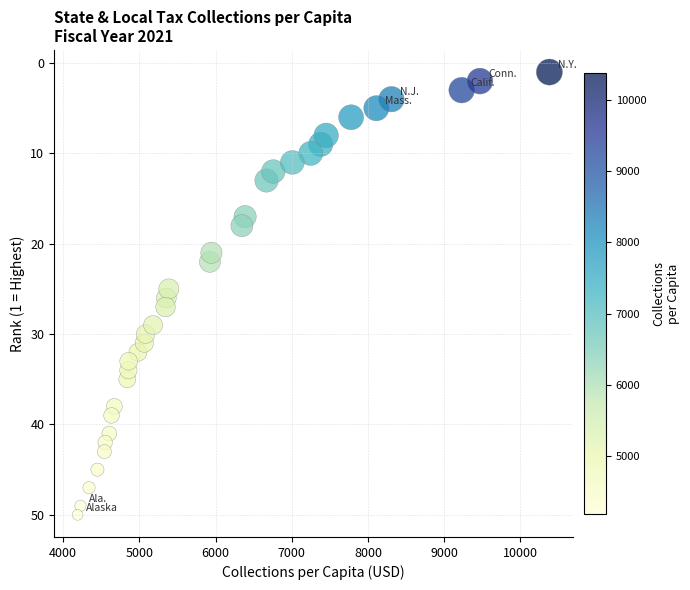

What is the range of Y values (max minus min)?

49